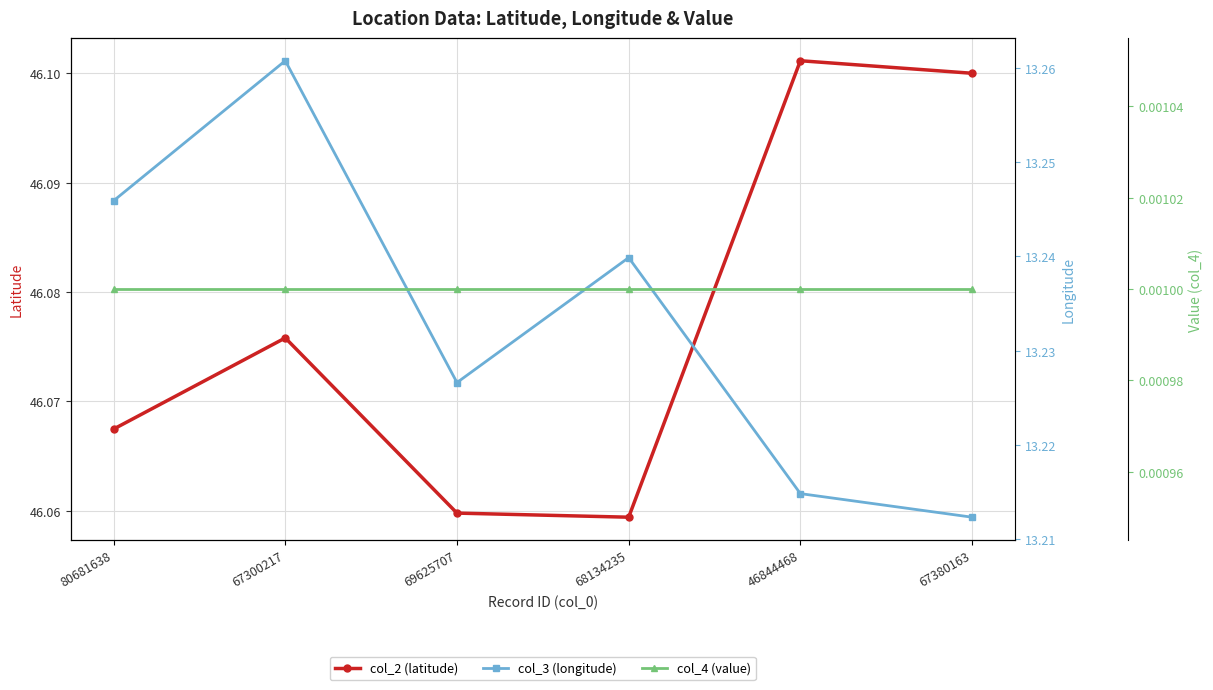

True or false: col_4 (value) has more than 1 interior local peaks.

False